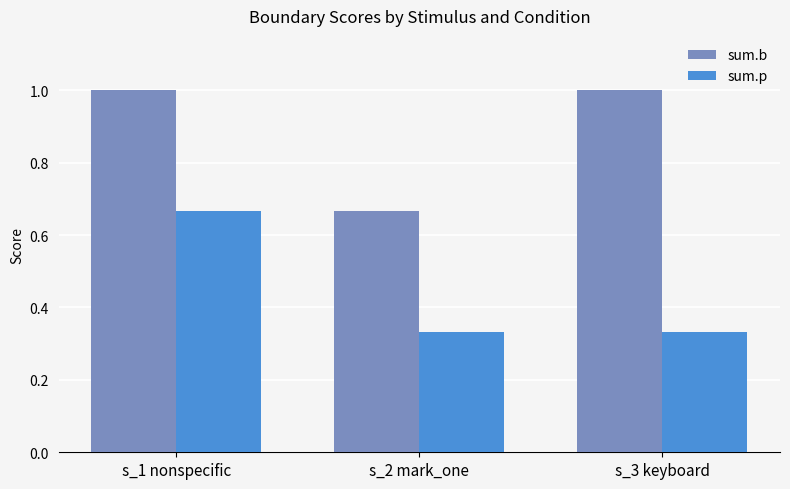

What is the sum of the sum.b values at s_1 nonspecific and s_3 keyboard?

2.0